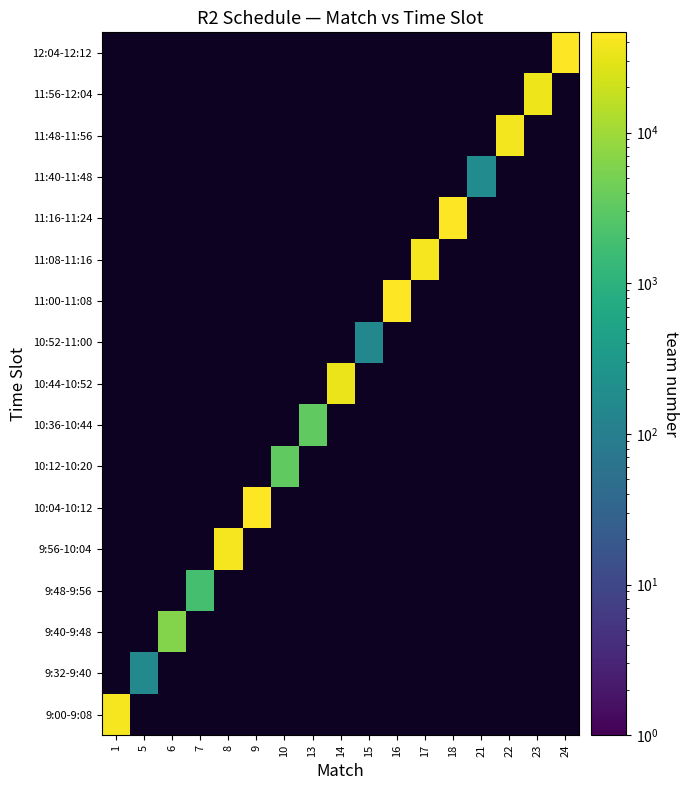

What is the total value across all series at 9?

45218